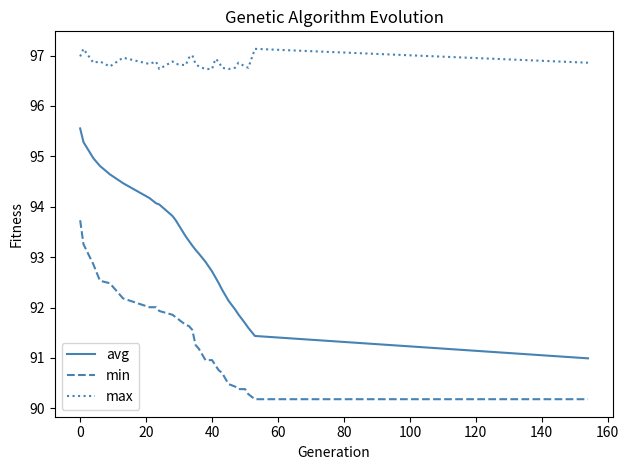

Which series has the largest range (max minus min)?

avg